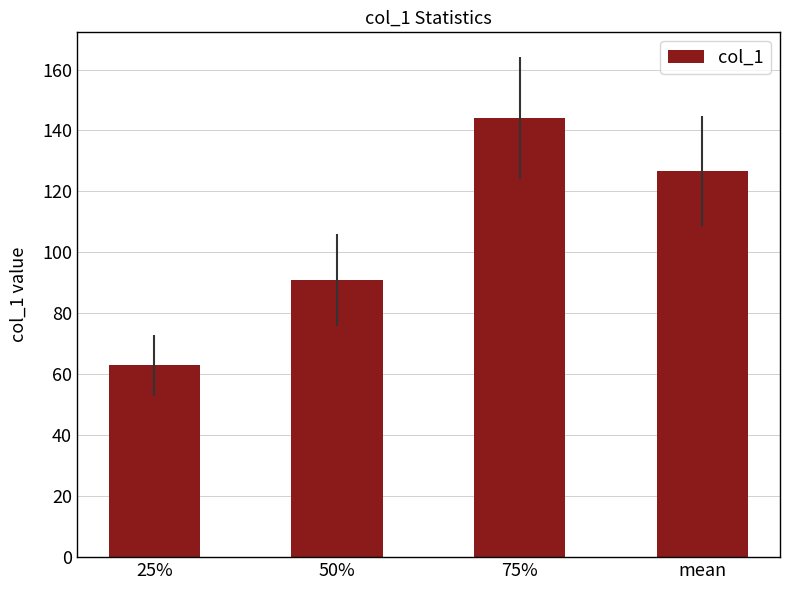

What position from the right is mean?

1